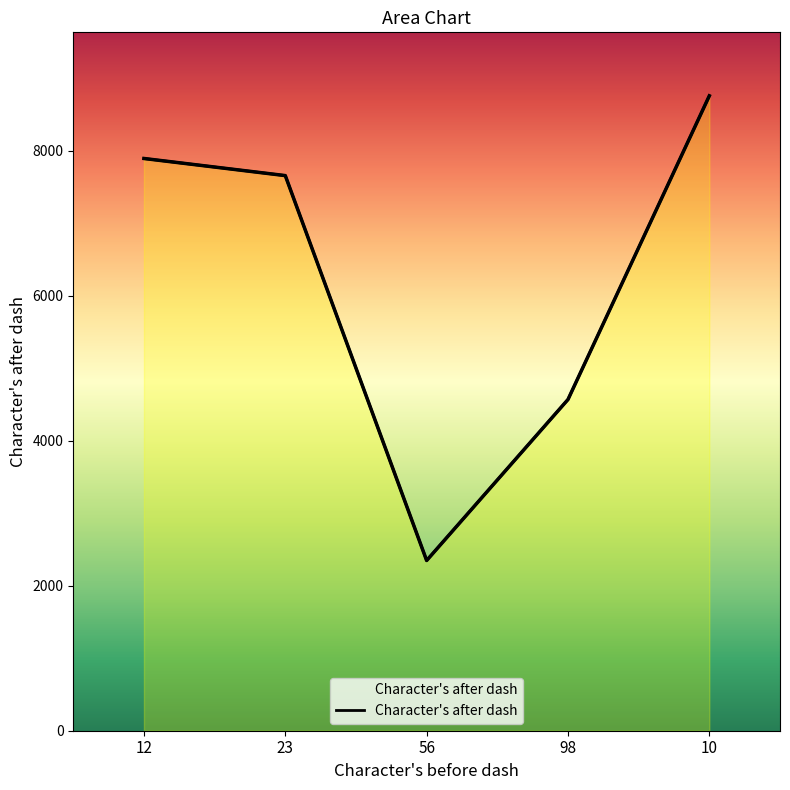

Reading left to right, extract all data points from this chart.

7890	7654	2347	4567	8754